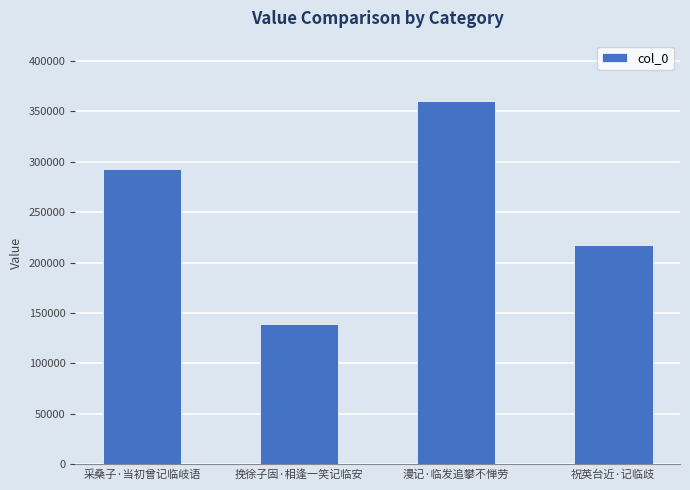

Is it true that the value at 祝英台近·记临歧 is 217595?

True